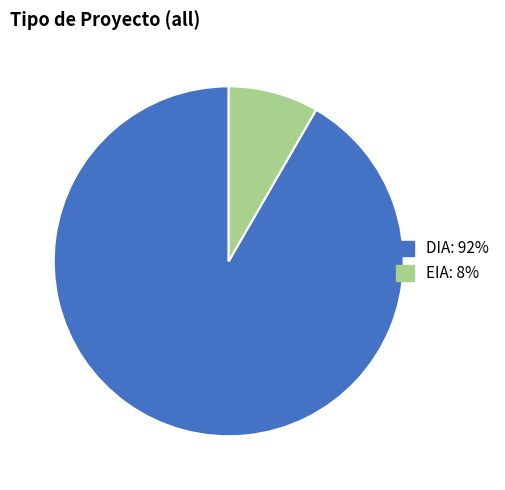

Do DIA and EIA together represent more than half of the pie?

Yes